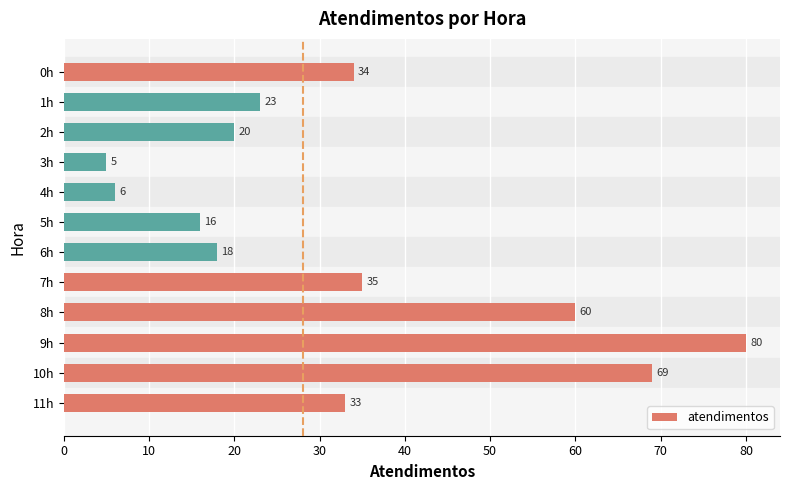

Reading bottom to top, list all the values displayed in this chart.

11h=33	10h=69	9h=80	8h=60	7h=35	6h=18	5h=16	4h=6	3h=5	2h=20	1h=23	0h=34